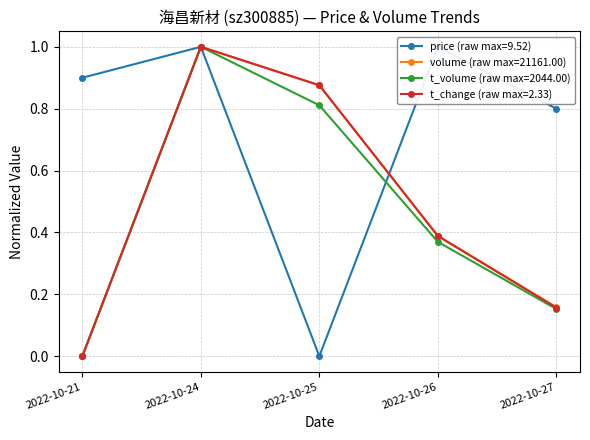

Reading right to left, what are all the values shown in this chart?

price: 2022-10-27=0.8	2022-10-26=1.0	2022-10-25=0.0	2022-10-24=1.0	2022-10-21=0.9
volume: 2022-10-27=0.2	2022-10-26=0.4	2022-10-25=0.9	2022-10-24=1.0	2022-10-21=0.0
t_volume: 2022-10-27=0.2	2022-10-26=0.4	2022-10-25=0.8	2022-10-24=1.0	2022-10-21=0.0
t_change: 2022-10-27=0.2	2022-10-26=0.4	2022-10-25=0.9	2022-10-24=1.0	2022-10-21=0.0